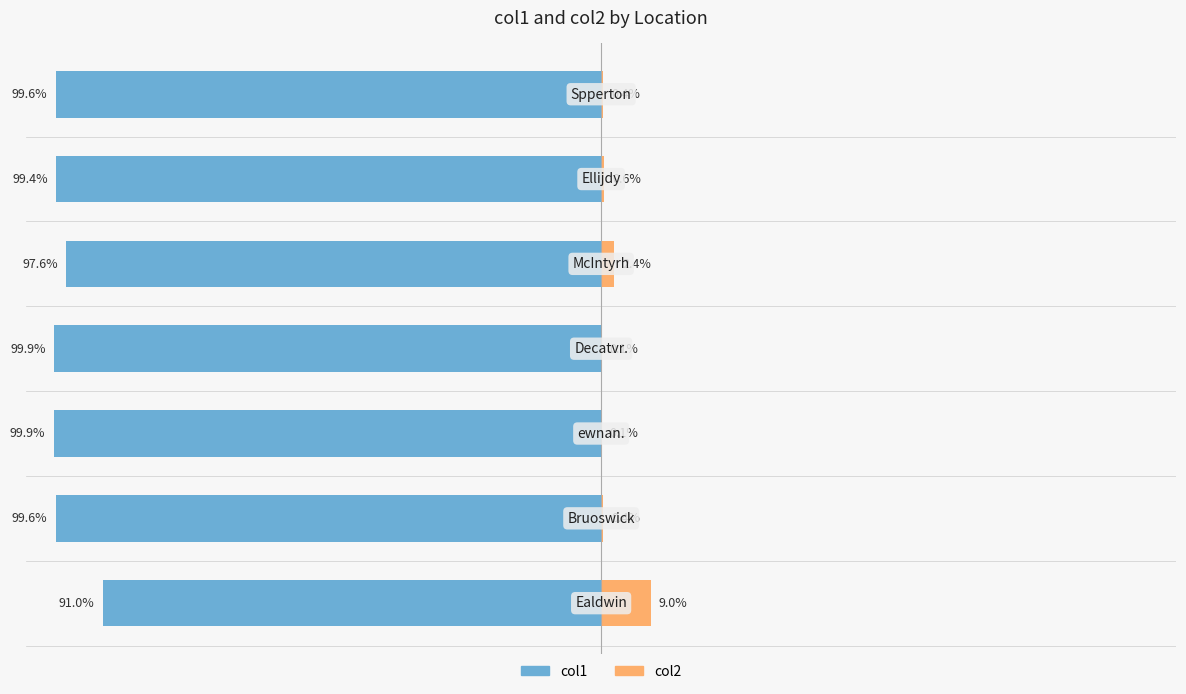

Reading left to right, extract all data points from this chart.

col1: 0=-91.0	1=-99.6	2=-99.9	3=-99.9	4=-97.6	5=-99.4	6=-99.6
col2: 0=9.0	1=0.4	2=0.1	3=0.1	4=2.4	5=0.6	6=0.4